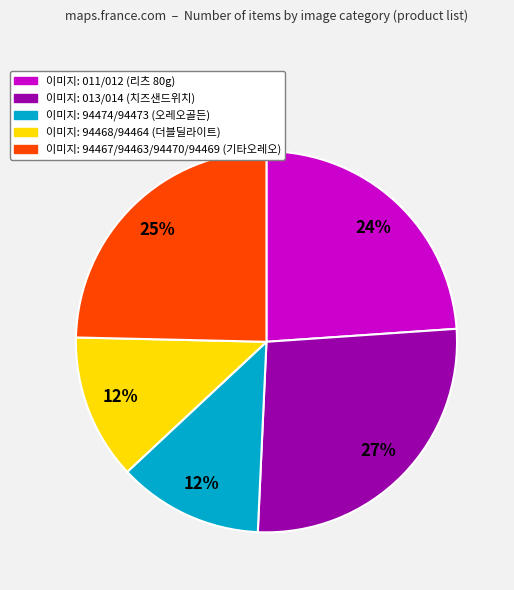

To the nearest percent, what is the average slice percentage?

20%